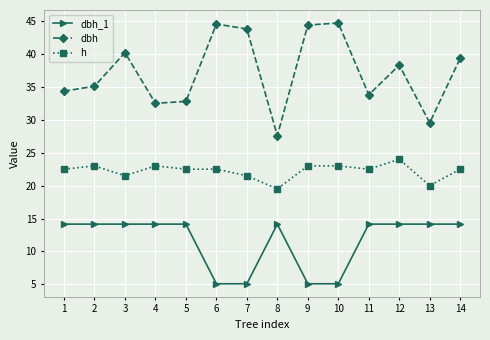

How many series are shown in this chart?

3